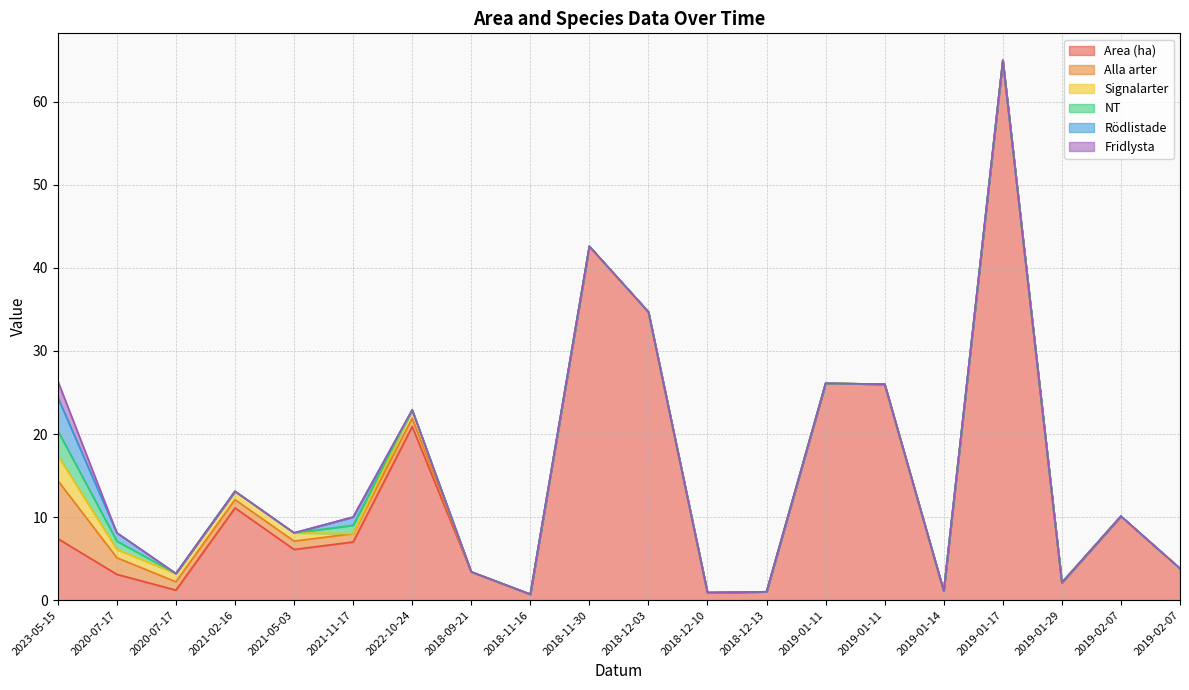

Is the value of Area (ha) at 2021-11-17 greater than the value of NT at 2018-12-10?

Yes